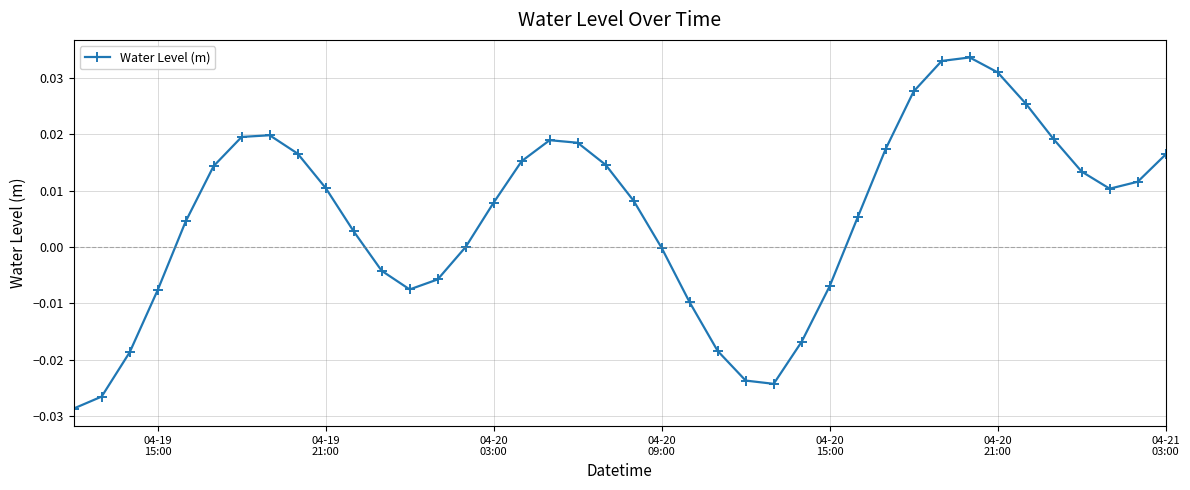

How many interior local valleys (lower than both neighbors) does the data have?

3